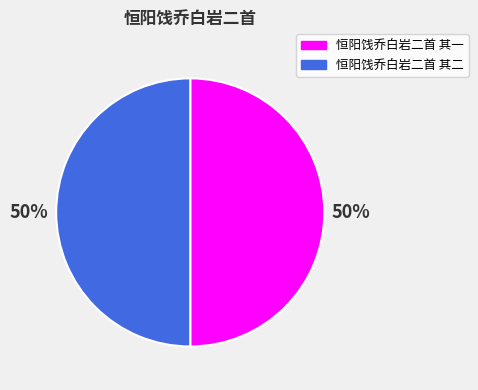

Is it true that 恒阳饯乔白岩二首 其二 is 50% of the pie?

True